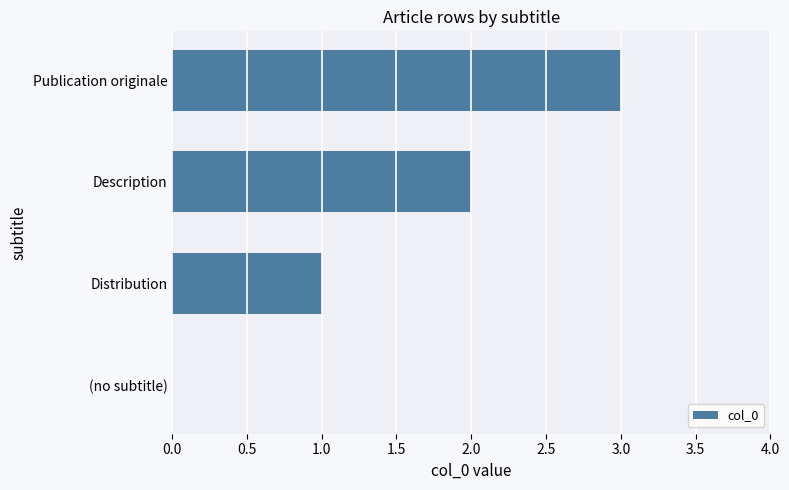

Between (no subtitle) and Distribution, which is larger?

Distribution